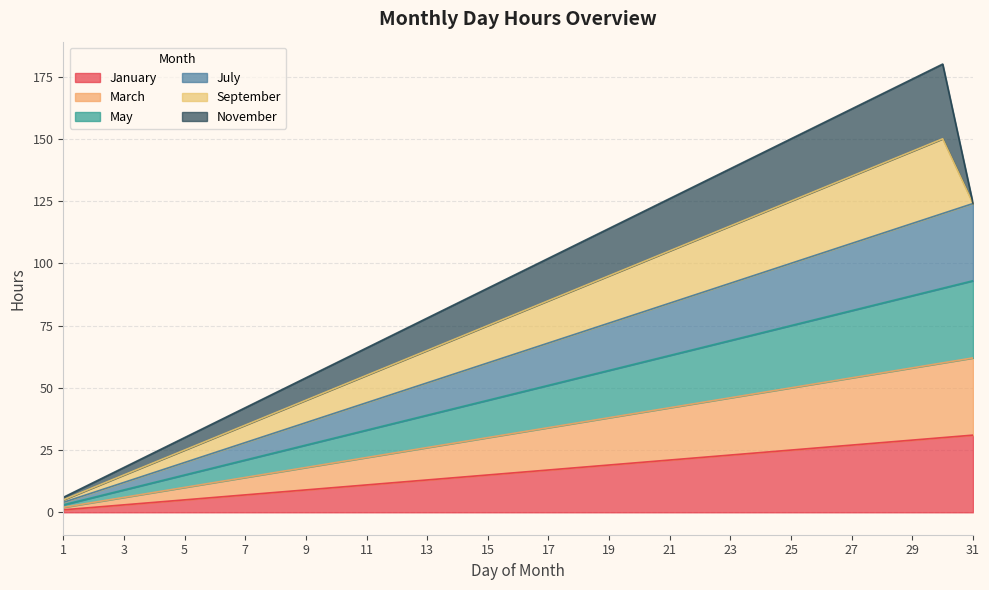

Which category has the lowest value in the March series?

1